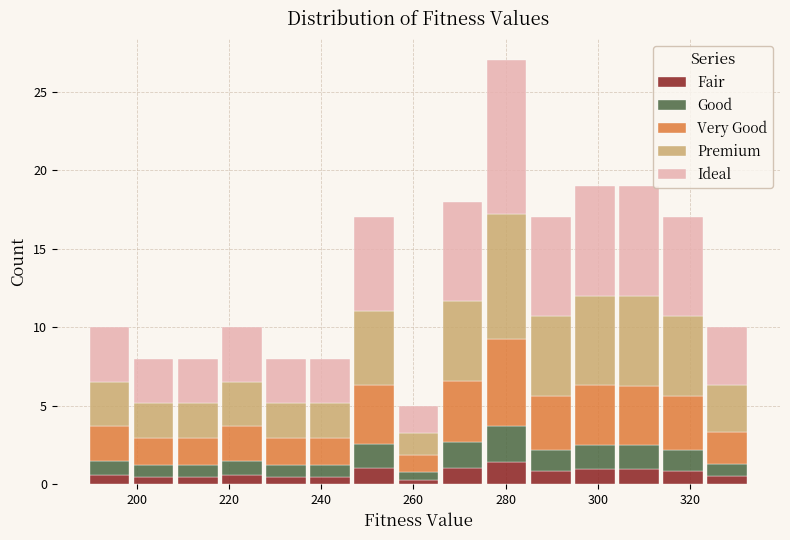

Which range on the x-axis has the tallest stacked bar (by total height)?

276 to 286